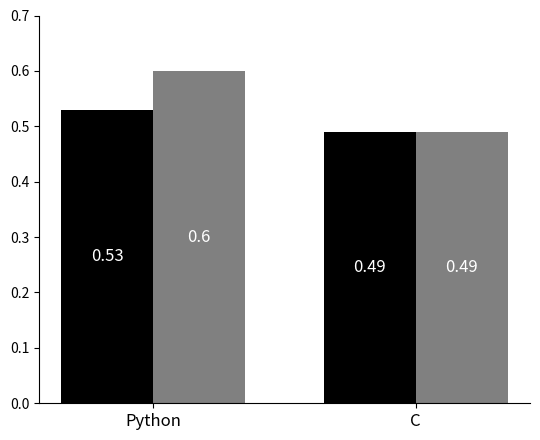

What is the total value across all series at Python?

1.1